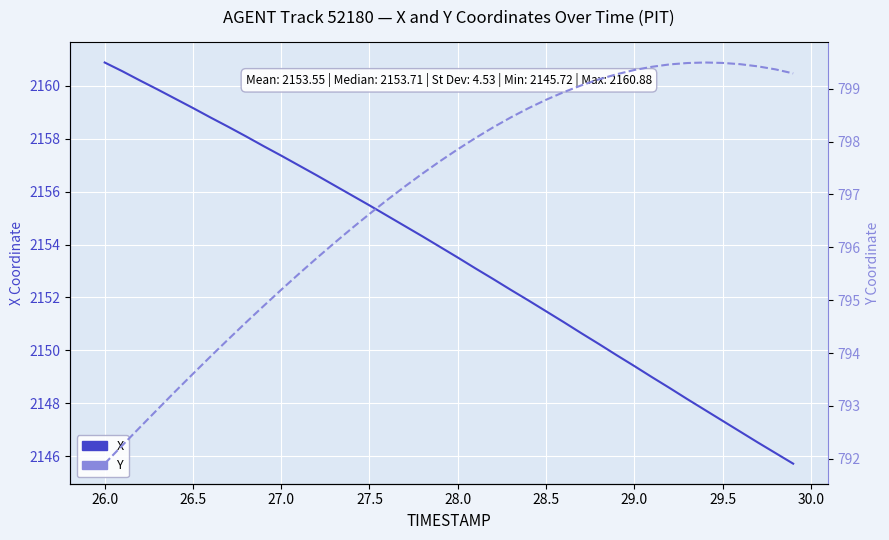

Is the value of Y at 16 greater than the value of X at 30?

No